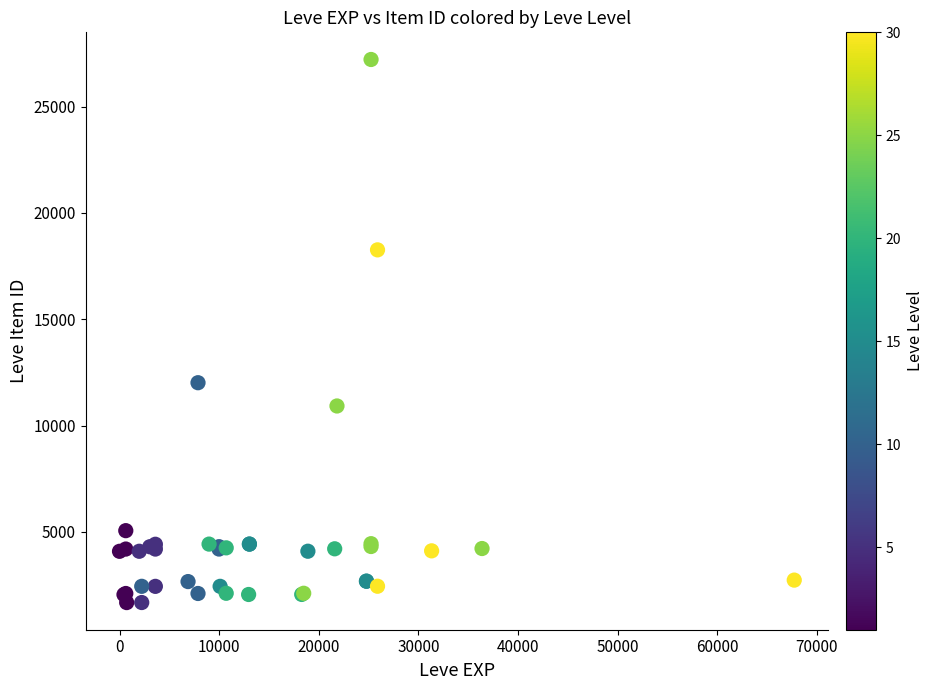

What Y value in the scatter plot is closest to 14448?

12018